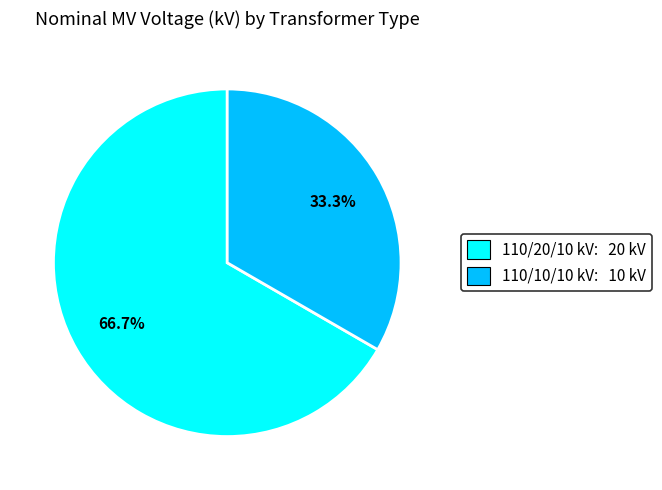

Count the number of slices in the pie.

2